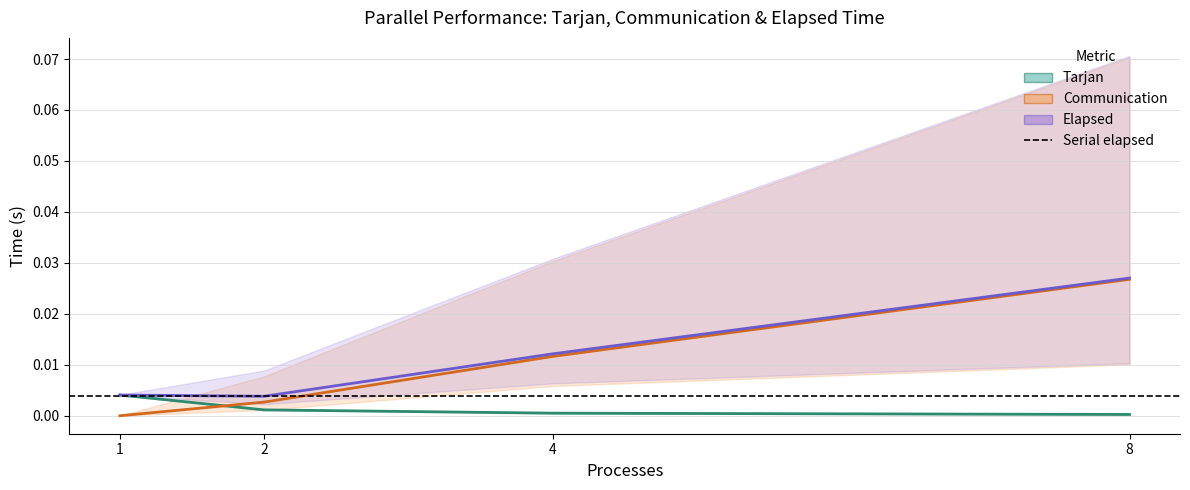

Rank the series at 1 from highest to lowest value.

Tarjan (min–max band), Elapsed (min–max band), Communication (min–max band)